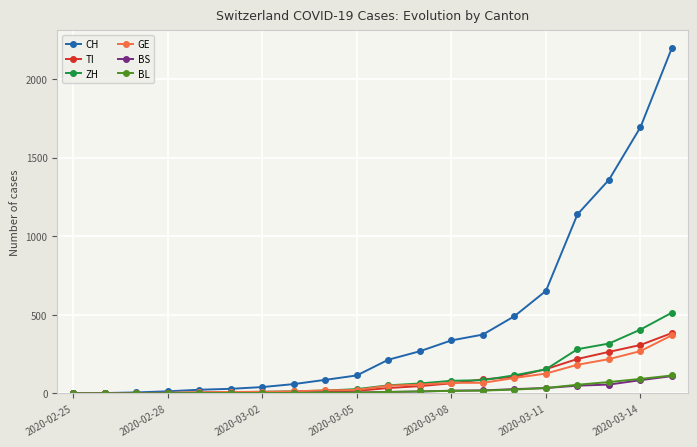

At how many categories does at least one series exceed 1329?

3